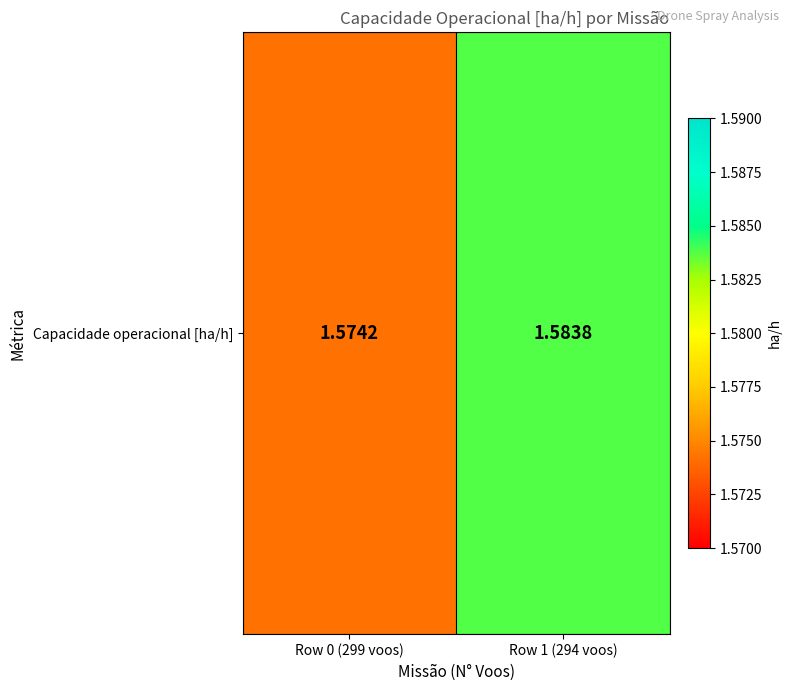

Reading left to right, transcribe all the data shown in this chart.

1.6	1.6